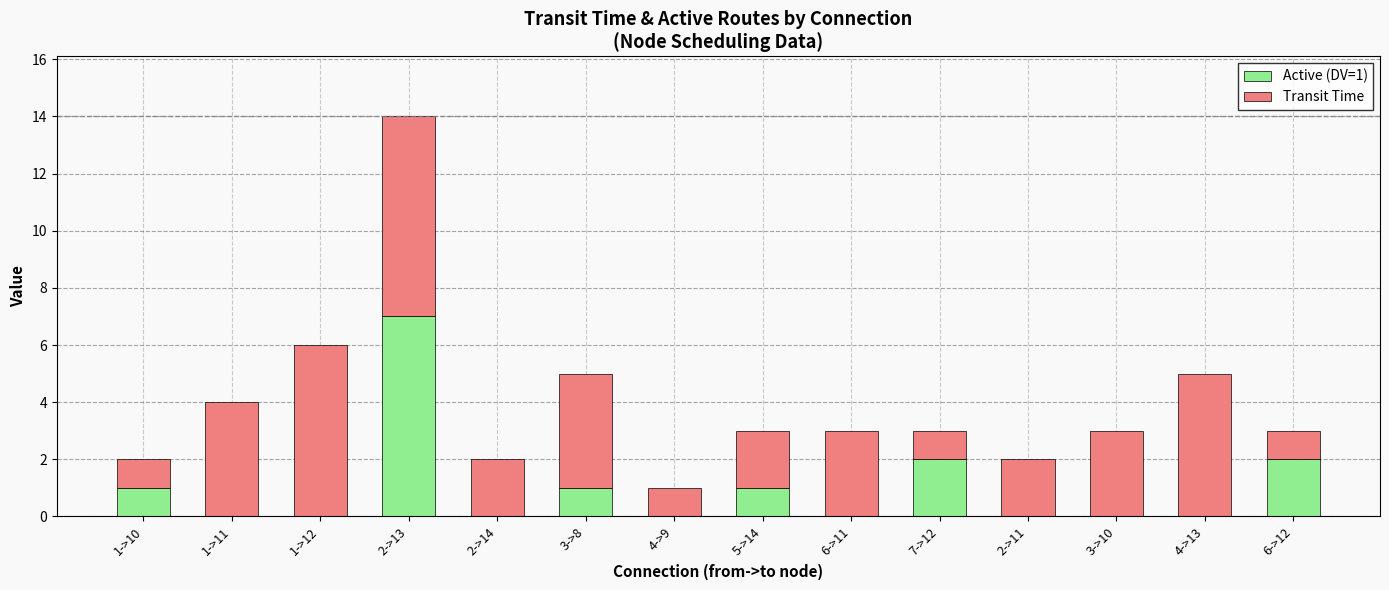

What is the maximum value for Active (DV=1)?

7